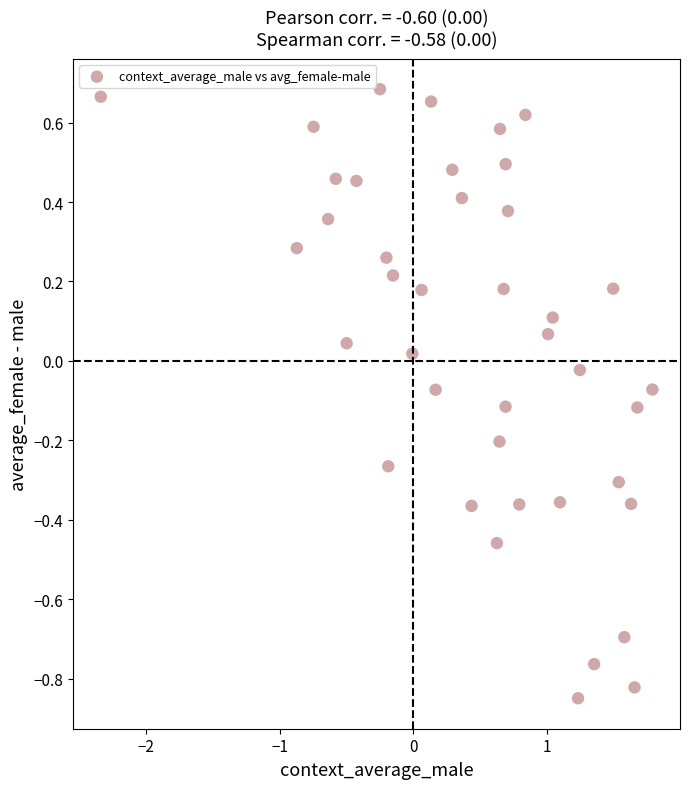

What is the range of X values (max minus min)?

4.1